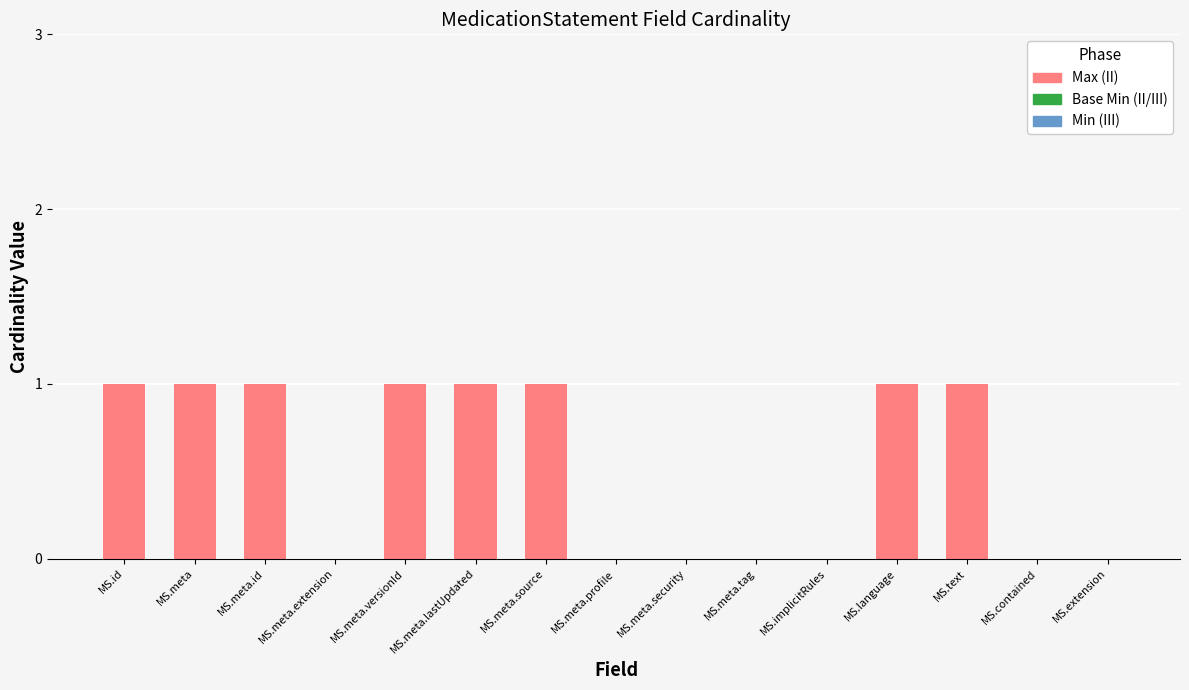

Between MS.id and MS.extension, which is larger?

MS.id